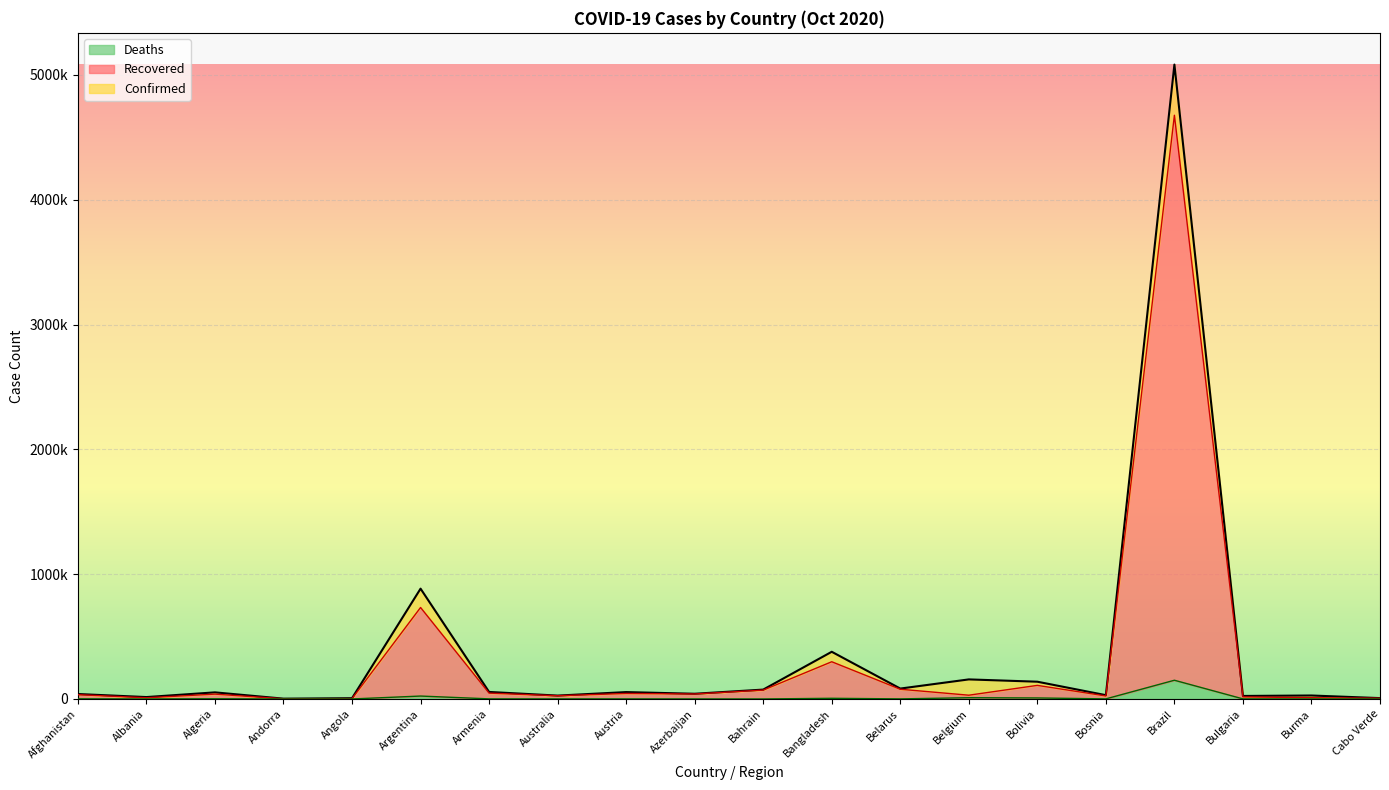

Where is the first local minimum for Deaths?

Albania